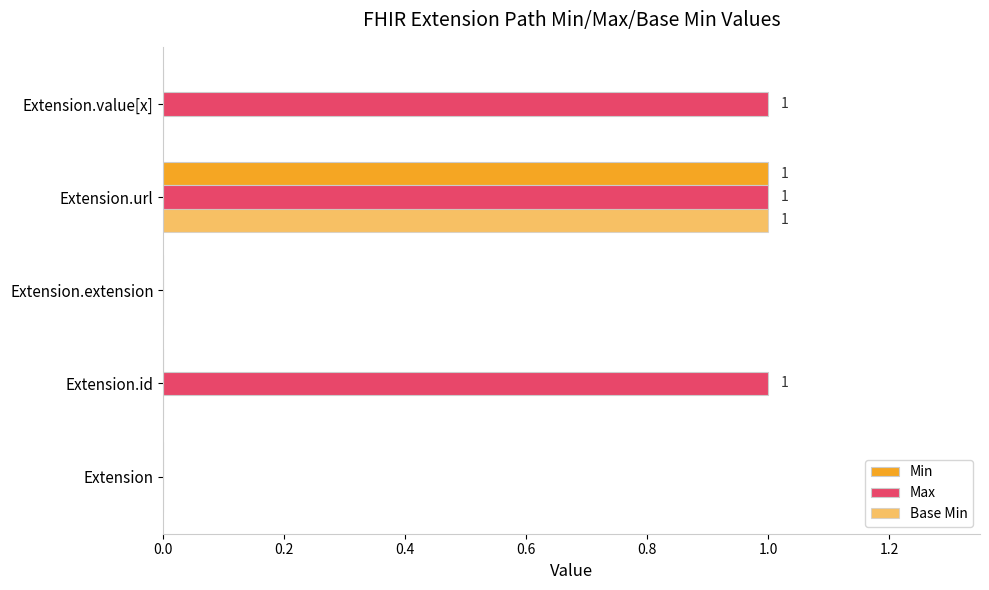

How many data points does each series have?

5